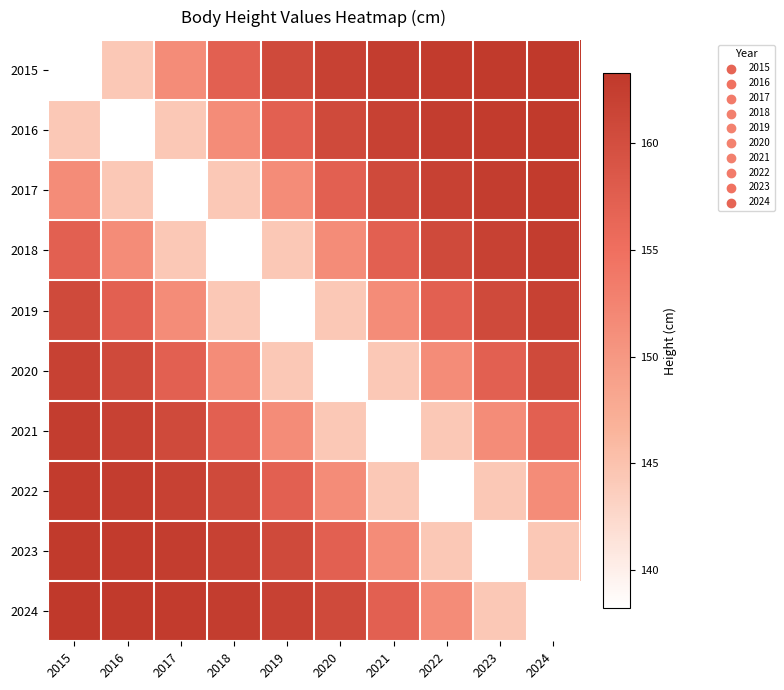

Rank the series by their maximum value, from lowest to highest.

2019, 2020, 2018, 2021, 2017, 2022, 2016, 2023, 2015, 2024